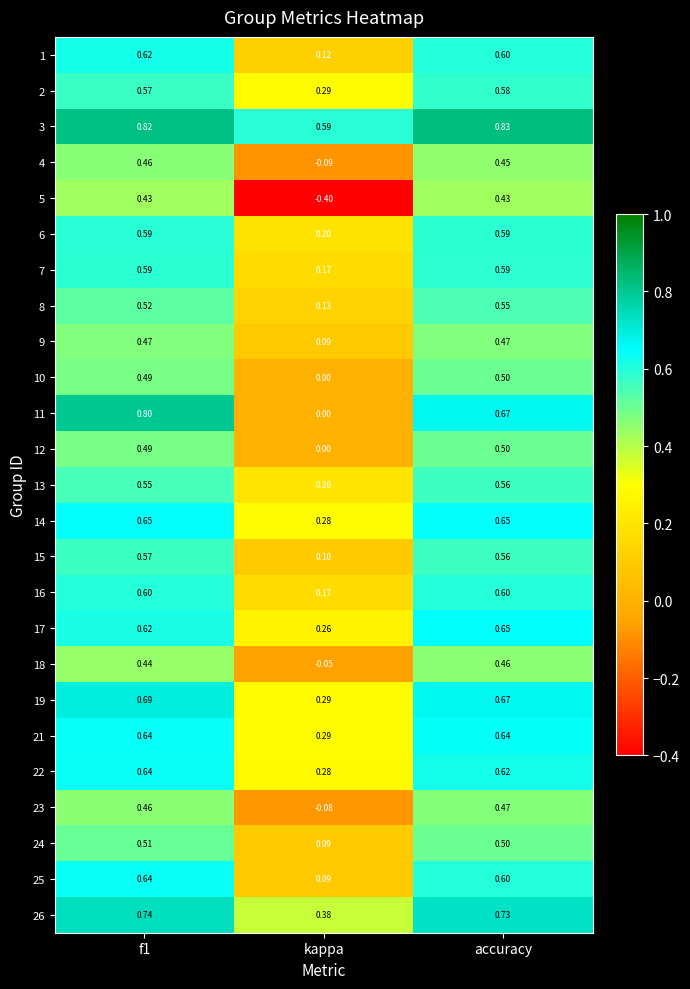

How many categories are shown in the chart?

3